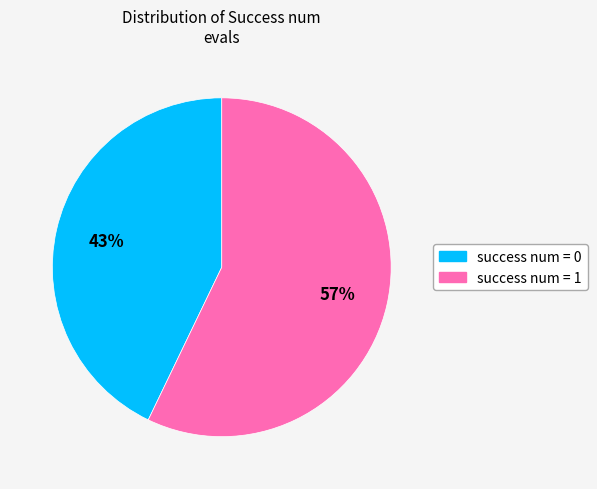

Which has a higher value, success num = 0 or success num = 1?

success num = 1